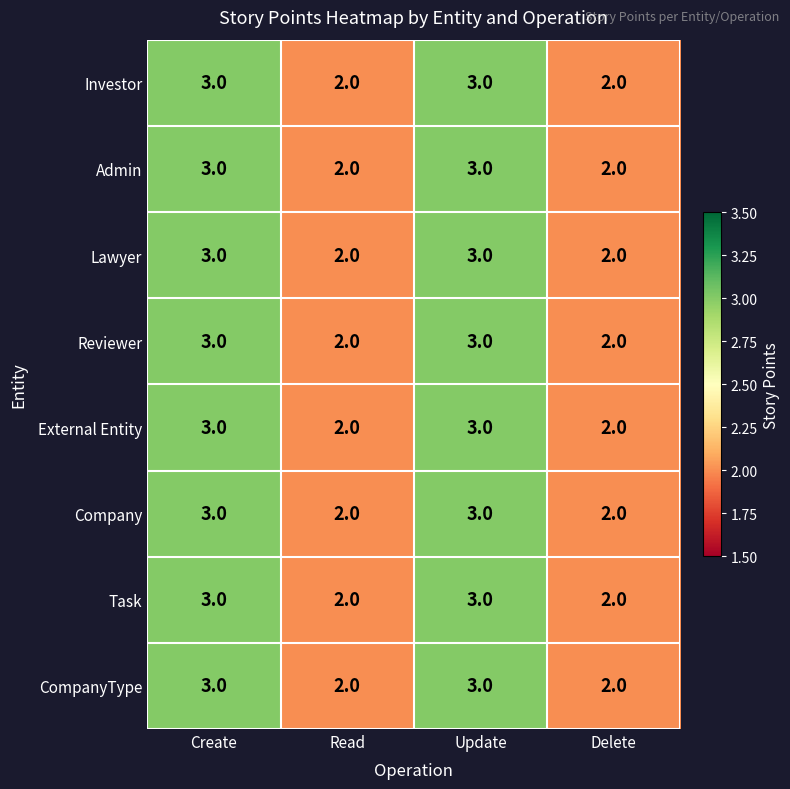

What is the sum of all CompanyType values?

10